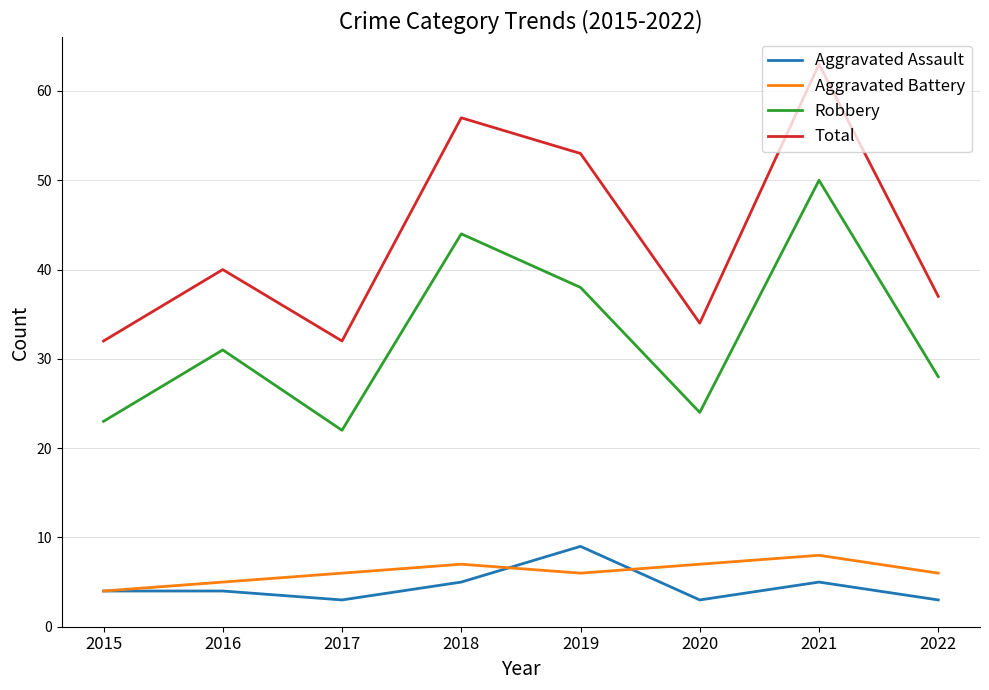

Is it true that Aggravated Battery equals 3 at 2018?

False